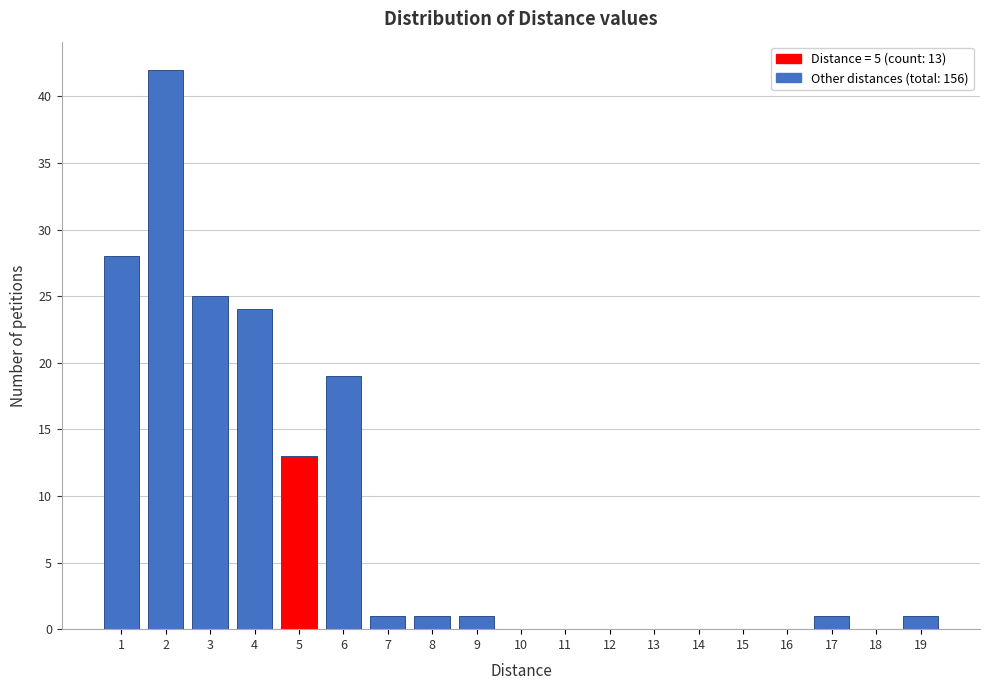

Which range on the x-axis has the tallest bar?

1.5 to 2.5